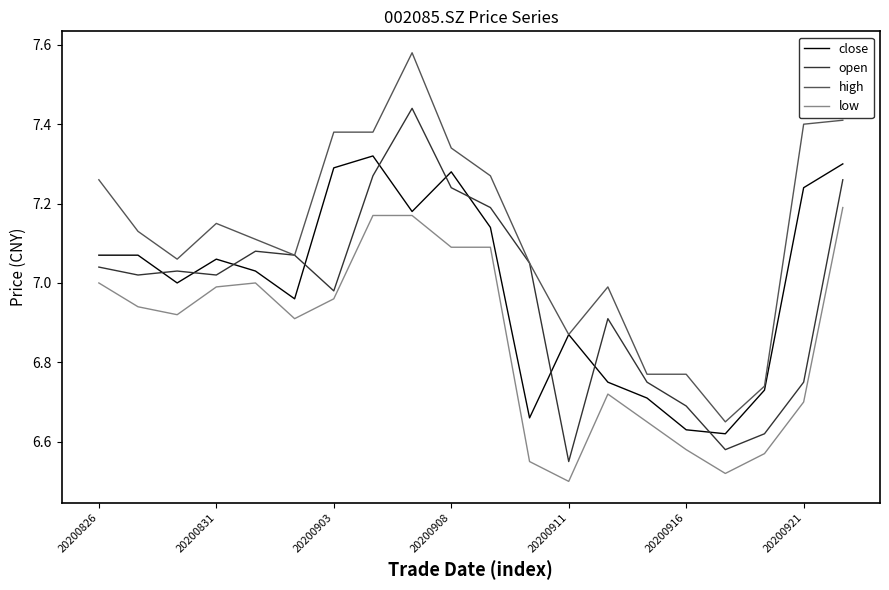

Which series ends up on top after the final intersection of open and close?

close